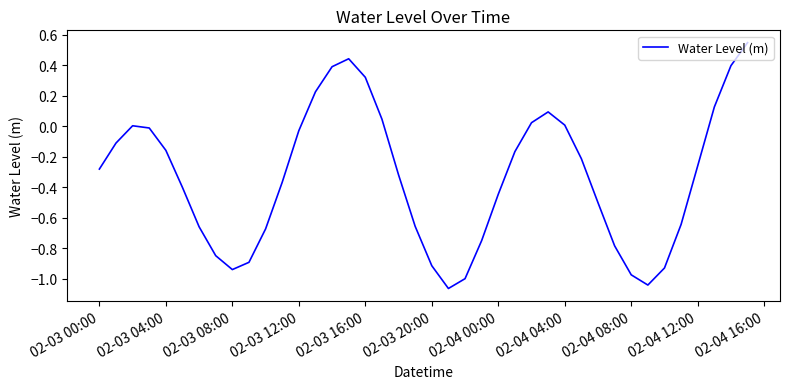

How many lines are shown in the chart?

1